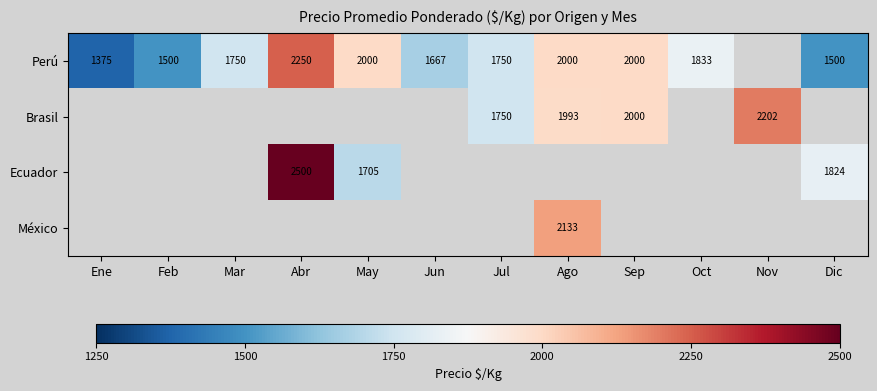

How many series are shown in this chart?

4